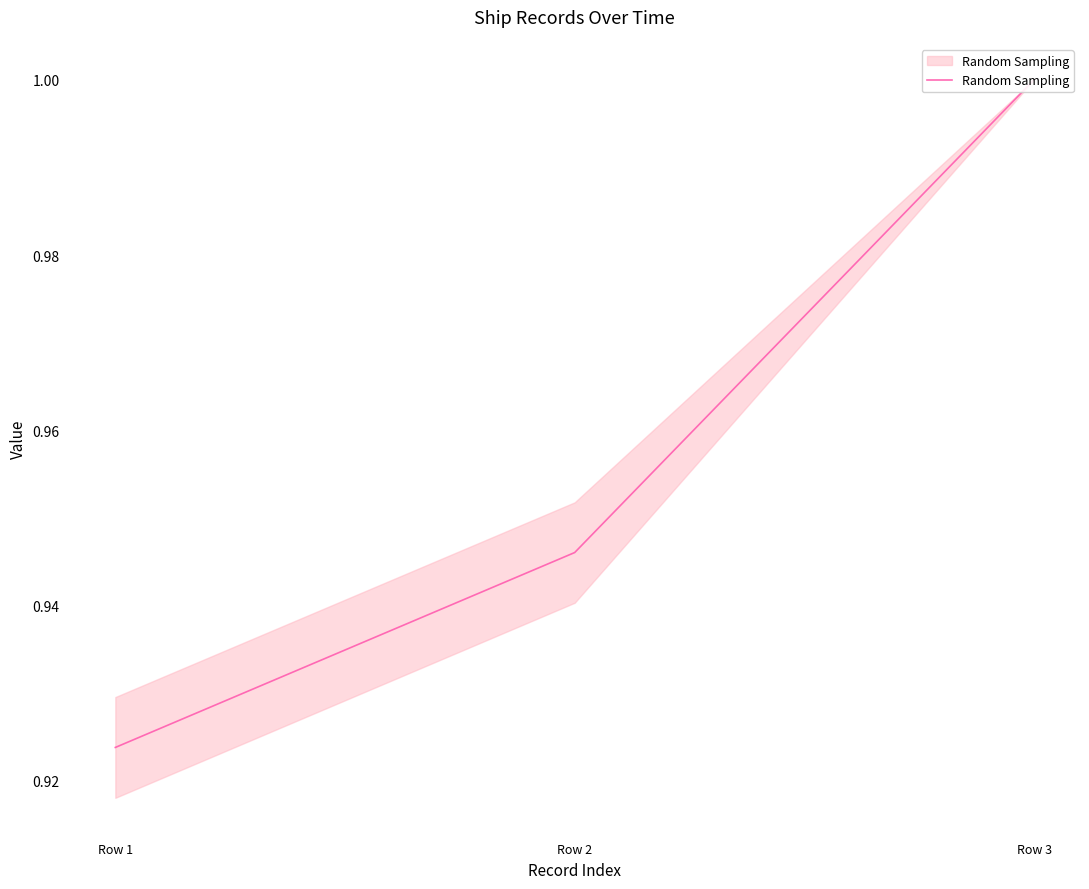

Which category has the lowest value across all series?

Row 1